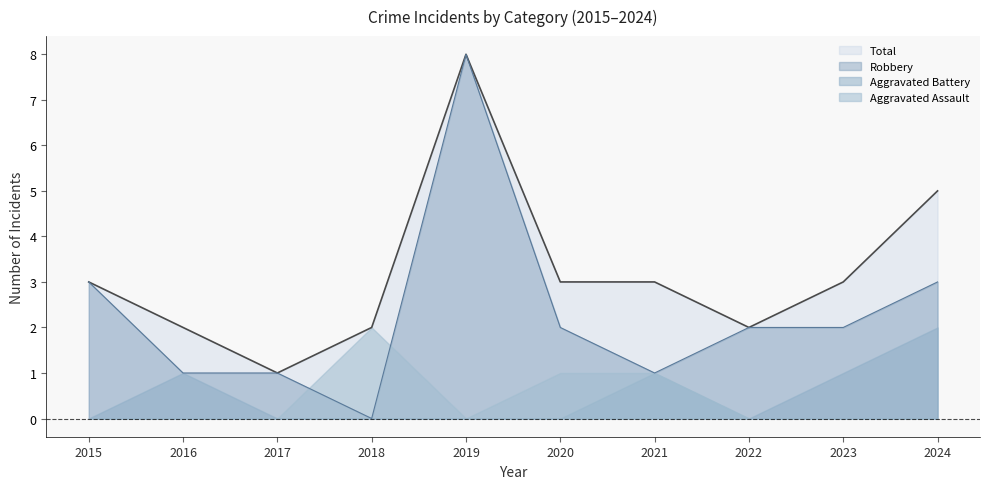

Which has a higher value, 2015 or 2017?

2015